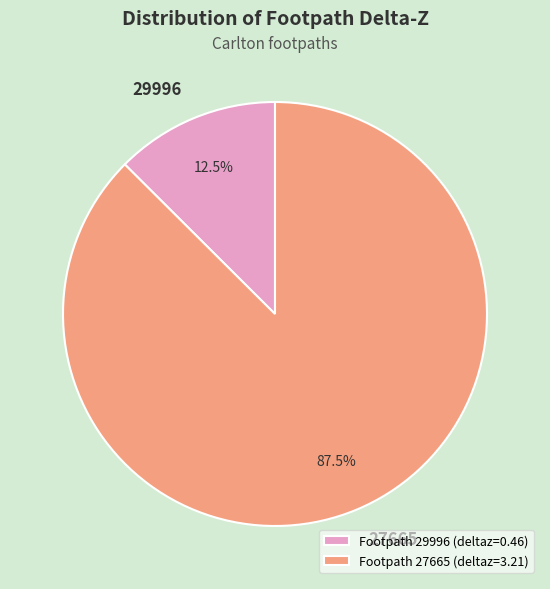

Which has a higher value, Footpath 27665 (deltaz=3.21) or Footpath 29996 (deltaz=0.46)?

Footpath 27665 (deltaz=3.21)